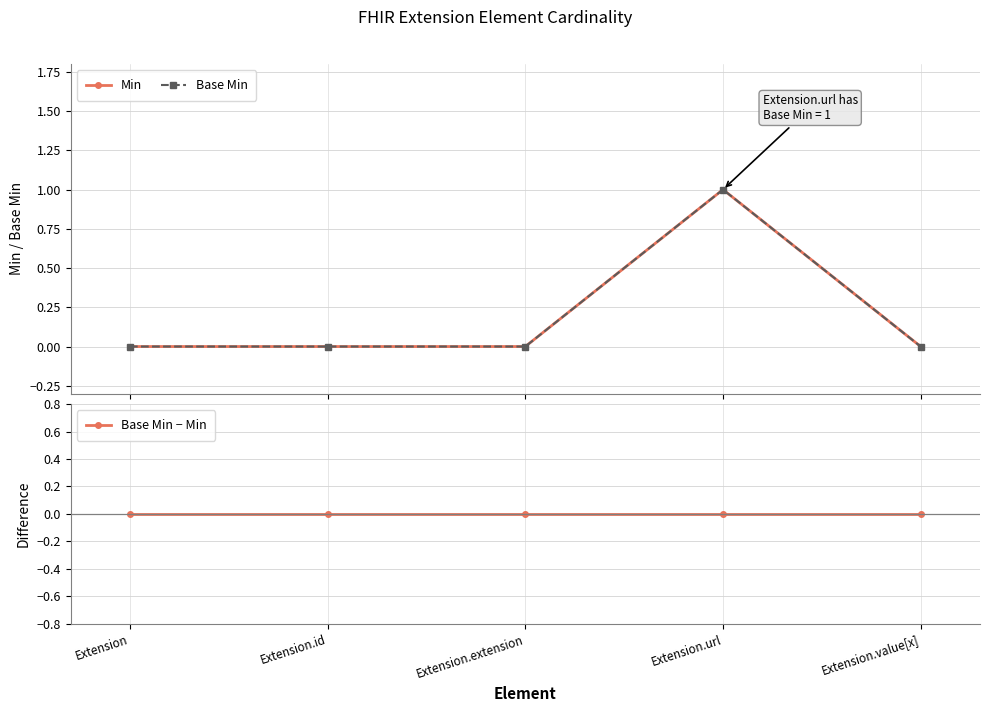

At which category is the sum across all series the highest?

Extension.url